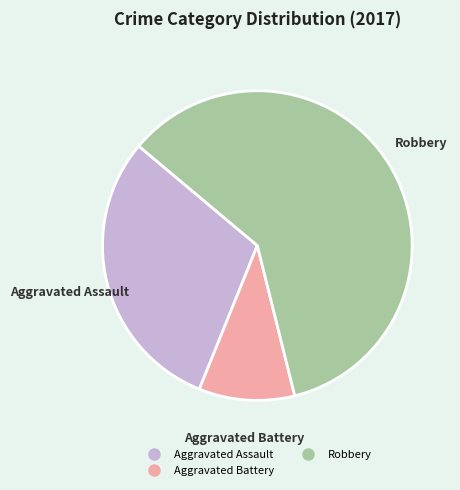

Is there any slice that represents more than half of the pie?

Yes